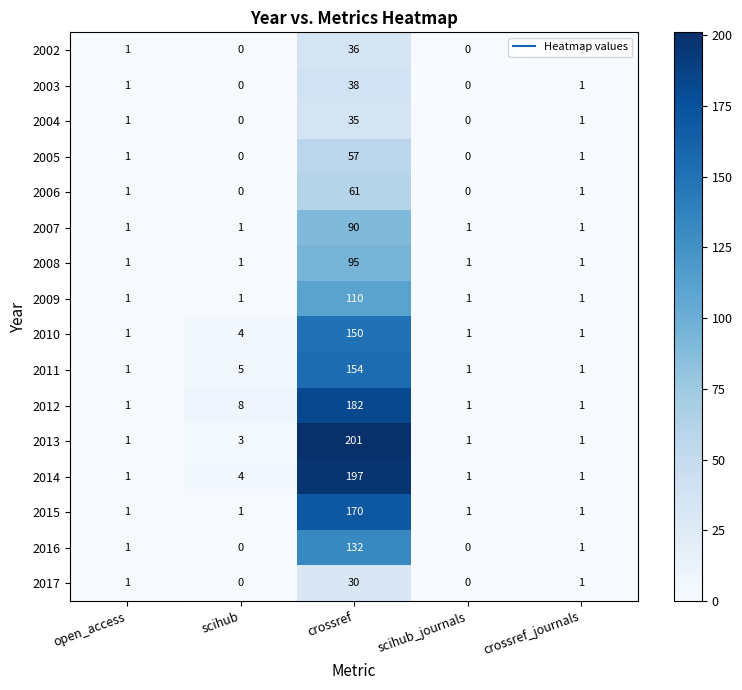

True or false: 2002 has a value of -23 at scihub_journals.

False